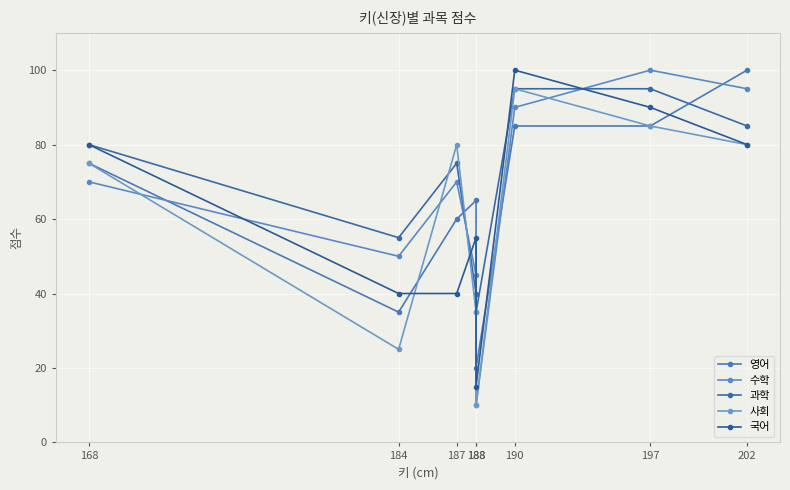

In 사회, how many points are lower than both neighbors (excluding endpoints)?

2